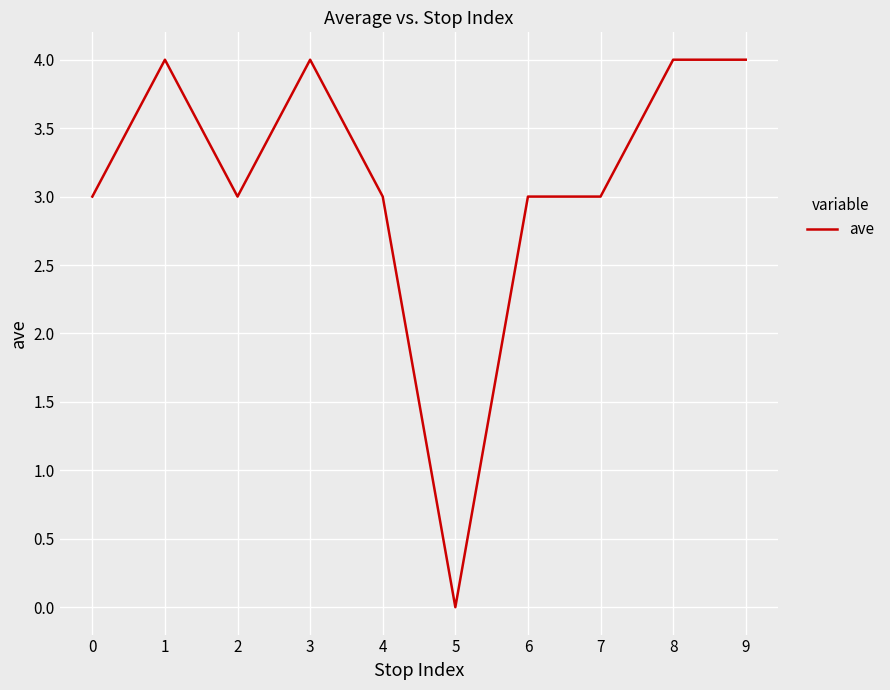

What is the maximum value shown in the chart?

4